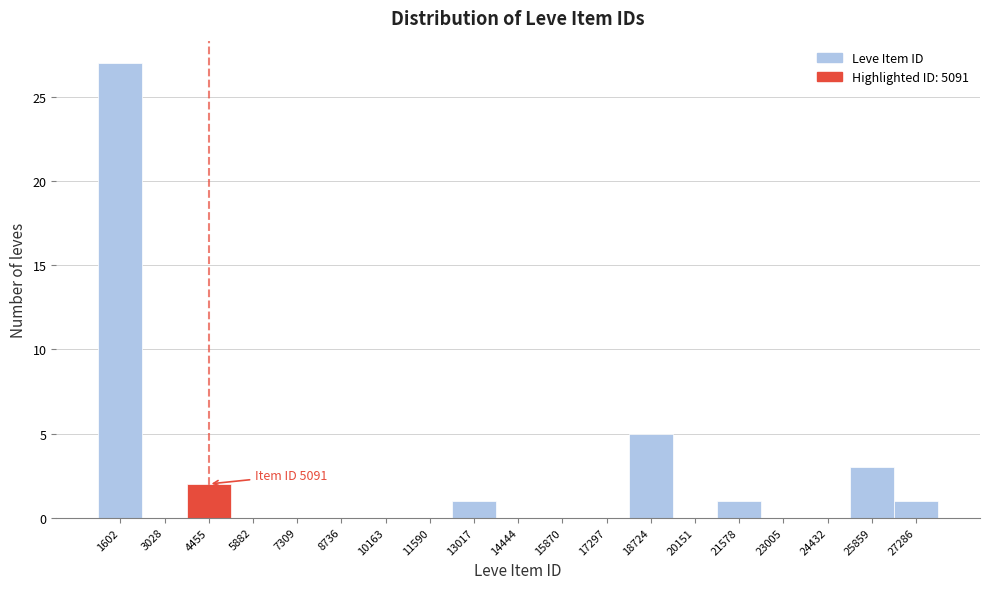

Reading right to left, what are all the values shown in this chart?

27286=1	25859=3	24432=0	23005=0	21578=1	20151=0	18724=5	17297=0	15870=0	14444=0	13017=1	11590=0	10163=0	8736=0	7309=0	5882=0	4455=2	3028=0	1602=27